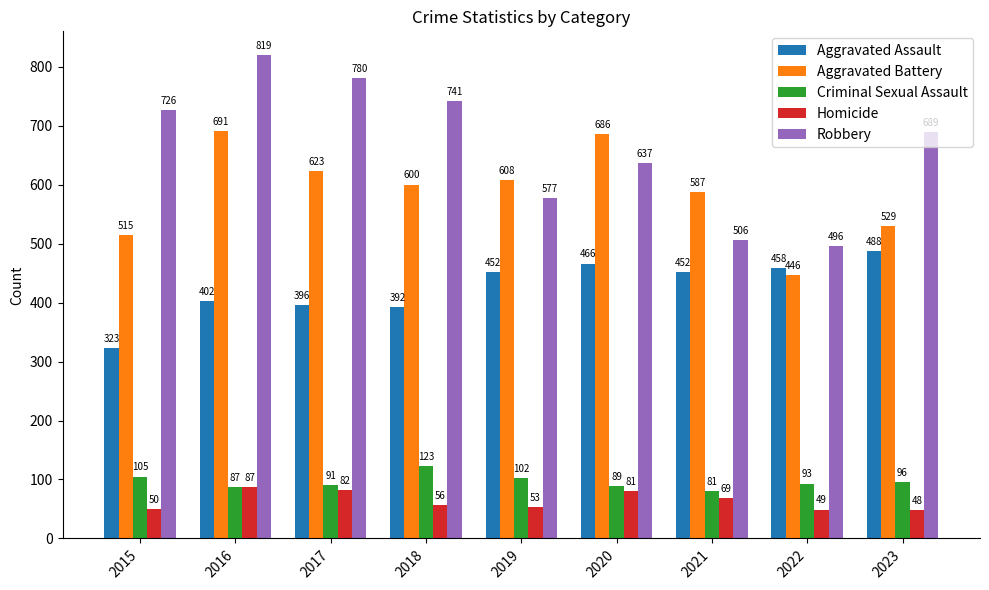

At how many categories does at least one series exceed 576?

8